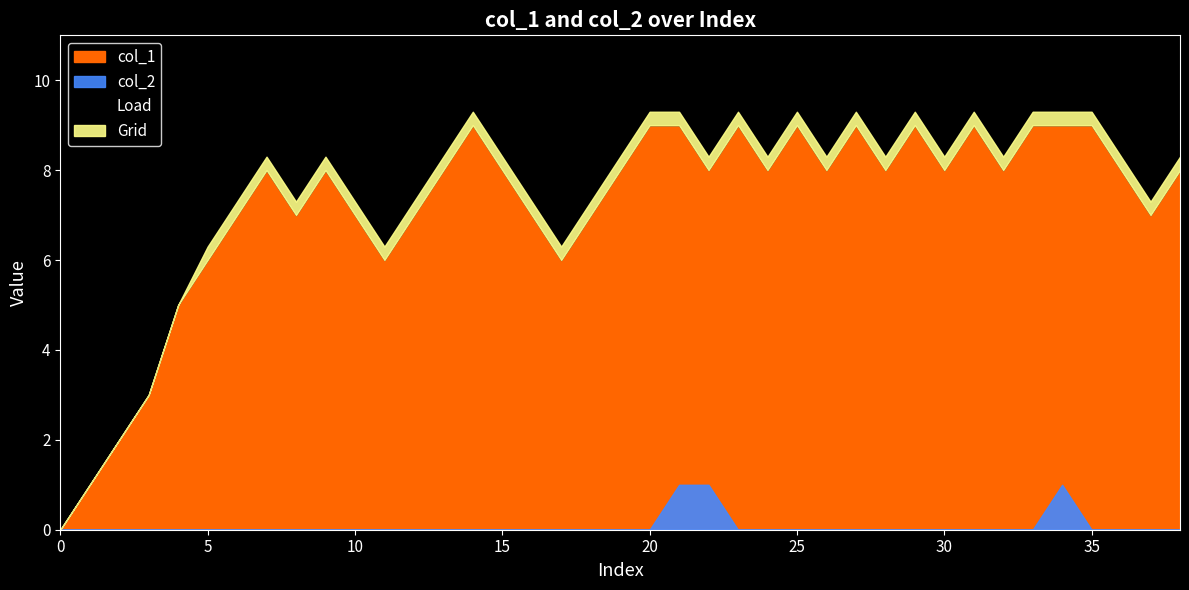

Reading right to left, what are all the values shown in this chart?

col_1: 8=8	7=7	8=8	9=9	9=9	9=9	8=8	9=9	8=8	9=9	8=8	9=9	8=8	9=9	8=8	9=9	8=8	9=9	9=9	8=8	7=7	6=6	7=7	8=8	9=9	8=8	7=7	6=6	7=7	8=8	7=7	8=8	7=7	6=6	5=5	3=3	2=2	1=1	0=0
col_2: 8=0	7=0	8=0	9=0	9=1	9=0	8=0	9=0	8=0	9=0	8=0	9=0	8=0	9=0	8=0	9=0	8=1	9=1	9=0	8=0	7=0	6=0	7=0	8=0	9=0	8=0	7=0	6=0	7=0	8=0	7=0	8=0	7=0	6=0	5=0	3=0	2=0	1=0	0=0